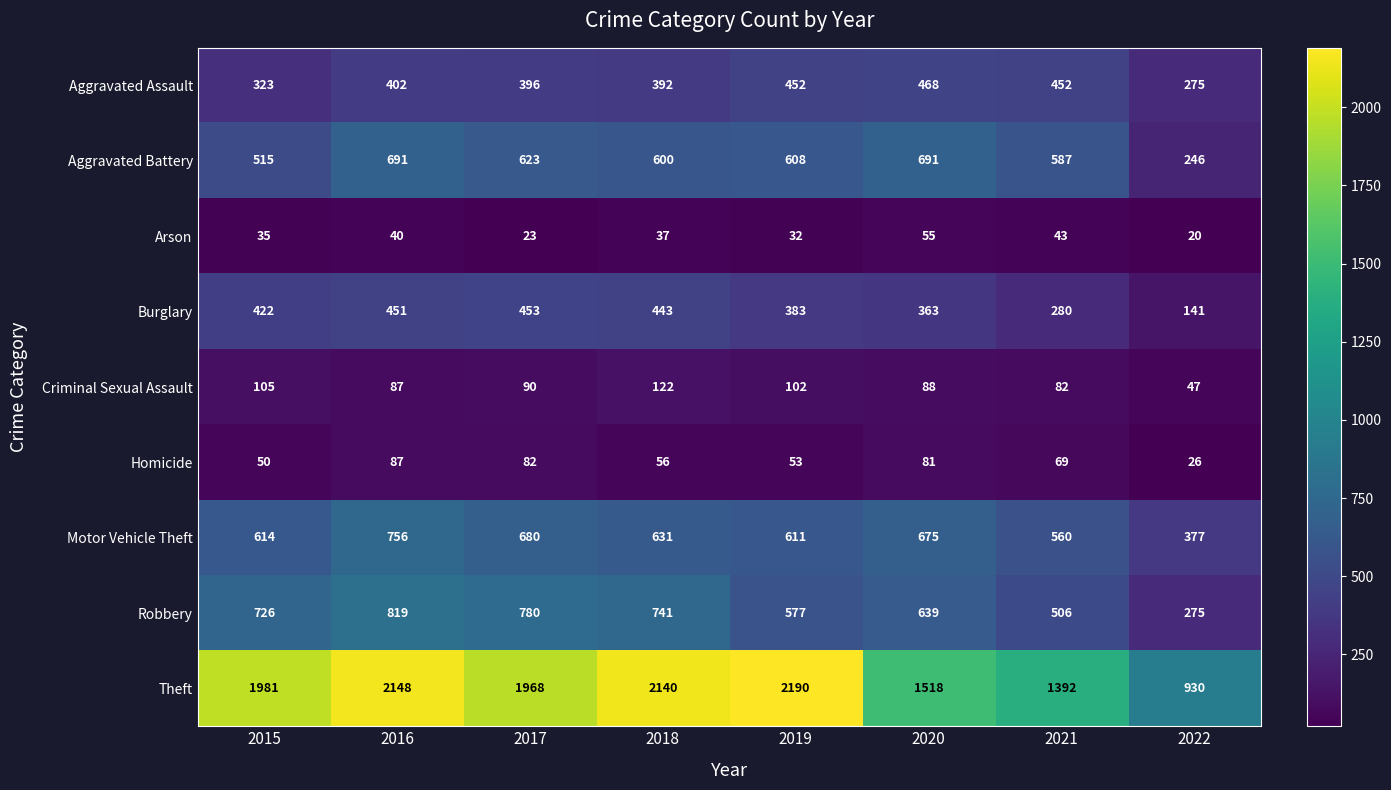

Is it true that Arson equals 13 at 2022?

False